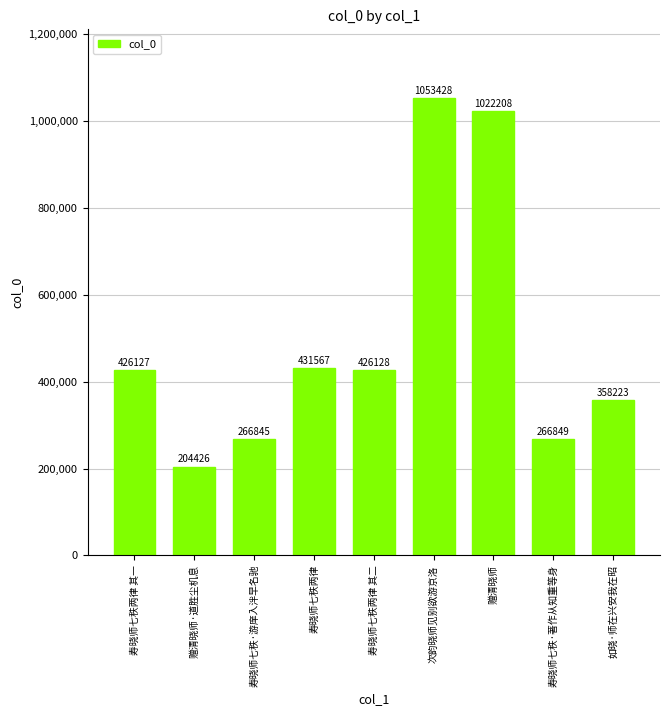

List the labels in order of value, smallest first.

赠清晓师·道胜尘机息, 寿晓师七秩·游庠入泮早名驰, 寿晓师七秩·著作从知重等身, 如晓·师在兴安我在昭, 寿晓师七秩两律 其一, 寿晓师七秩两律 其二, 寿晓师七秩两律, 赠清晓师, 次韵晓师见别欲游京洛